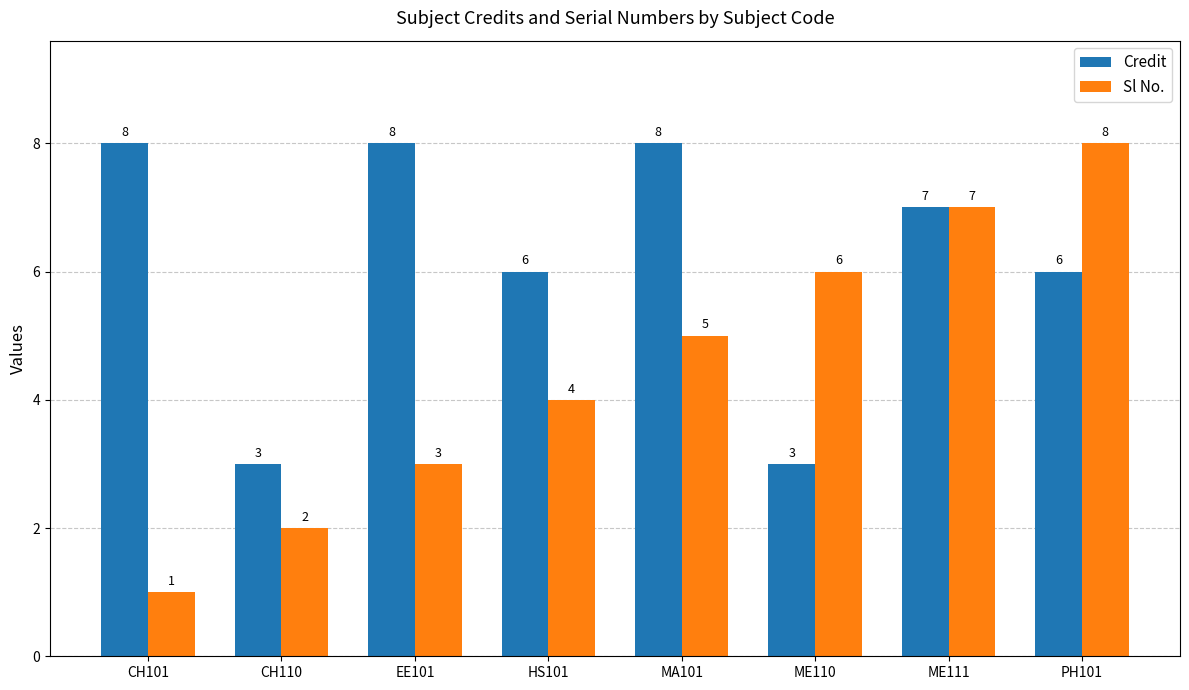

What is the sum of all Sl No. values?

36